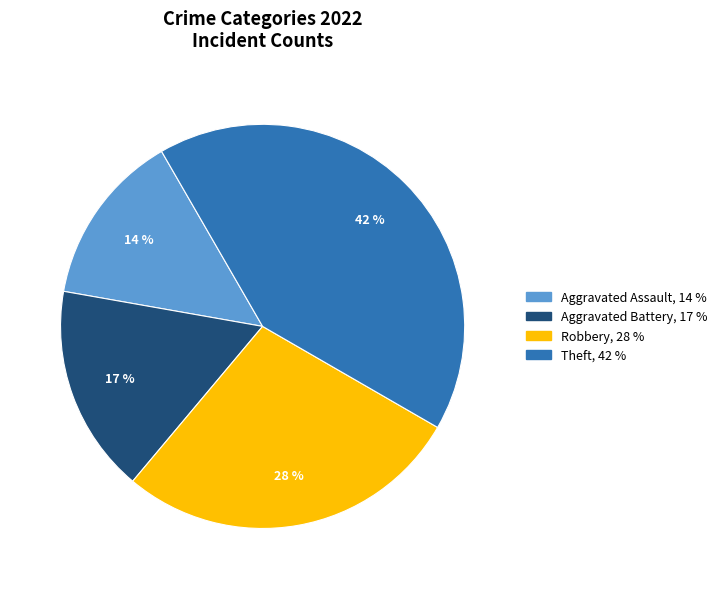

Is there a majority slice in this chart?

No